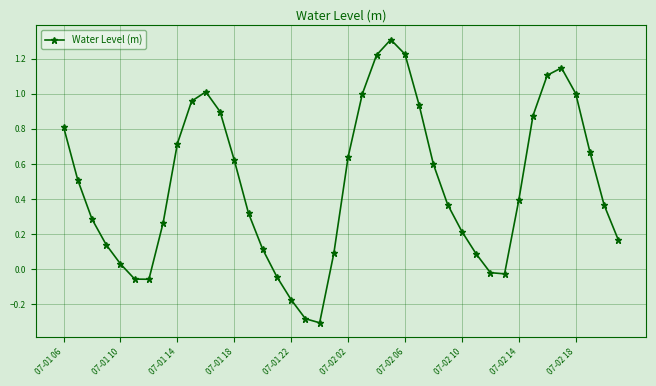

What is the difference between the maximum and minimum values?

1.6